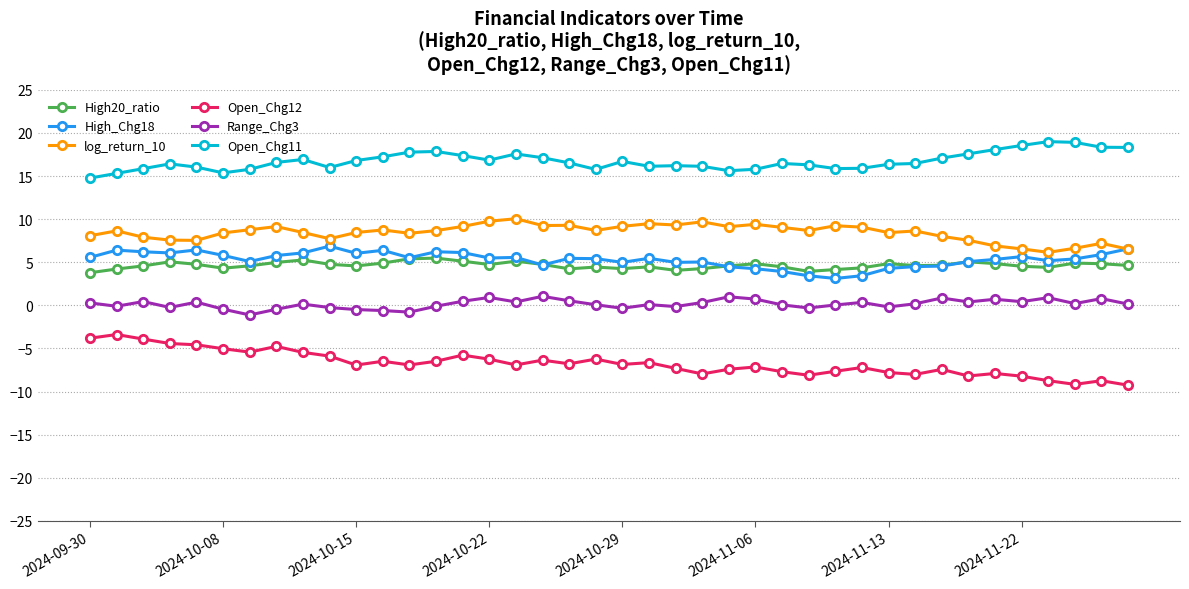

What is the highest value of the Open_Chg12 series?

-3.4